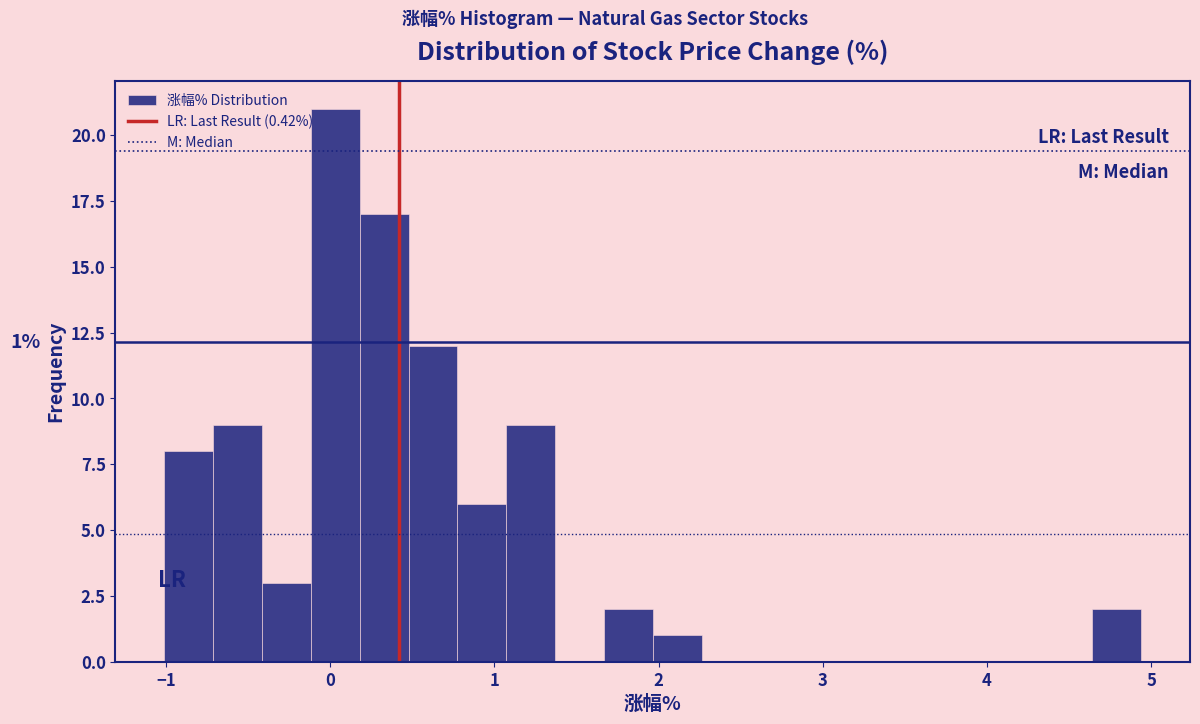

Read against the x-axis, roughly where is the centre of the tallest bar?

0.0